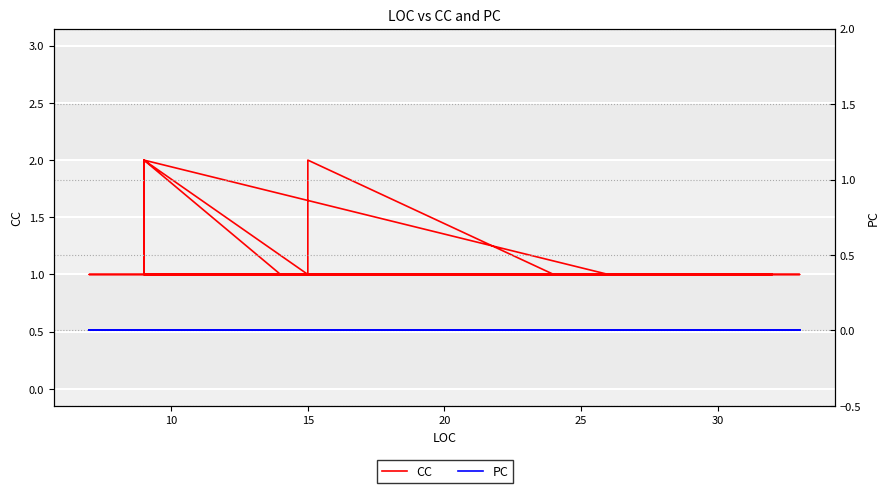

True or false: PC has a value of 0 at 20.

True